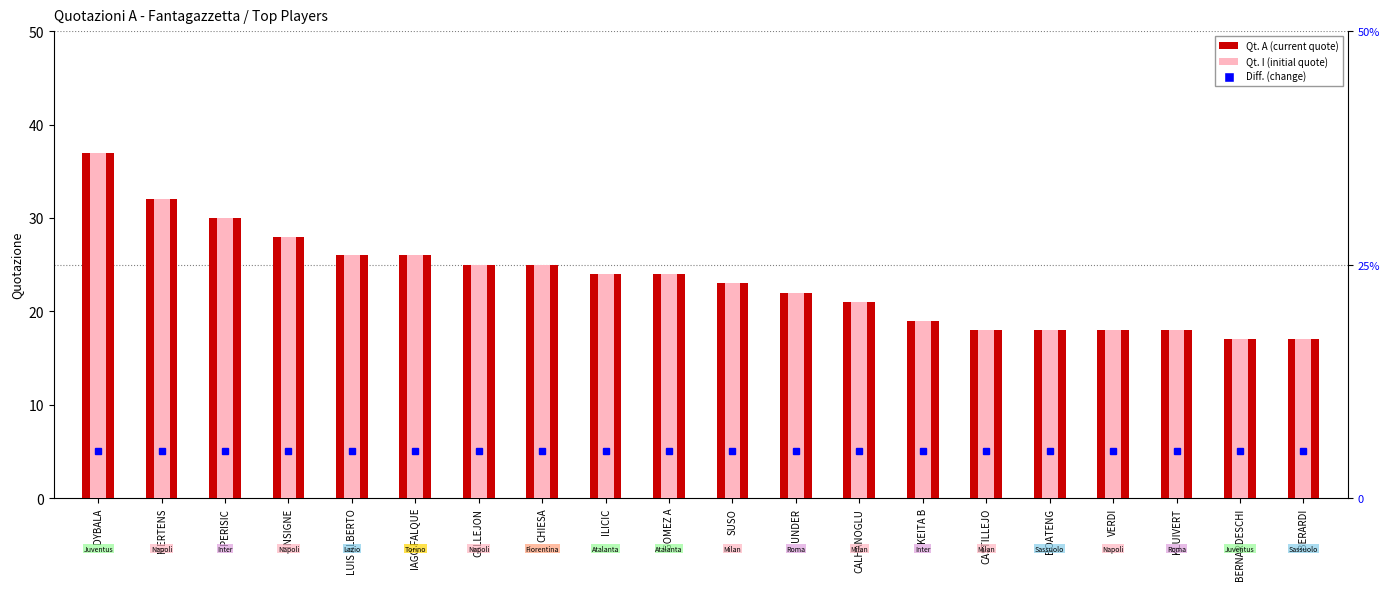

What is the smallest value displayed?

17